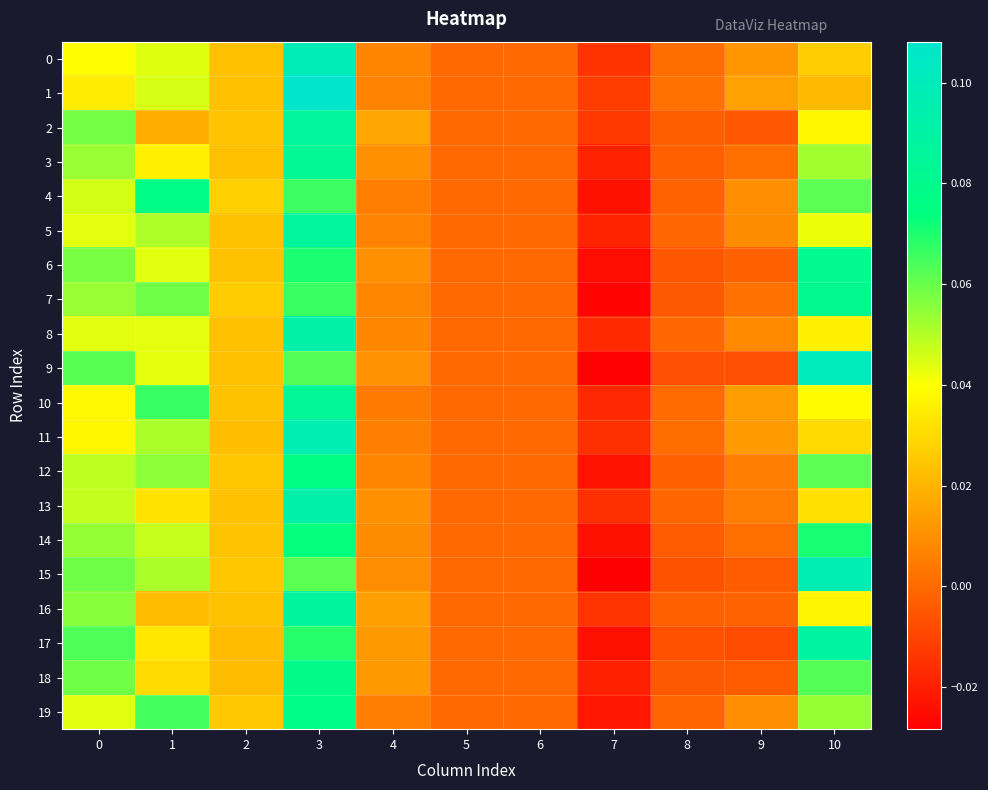

Which label corresponds to the largest value in the chart?

3